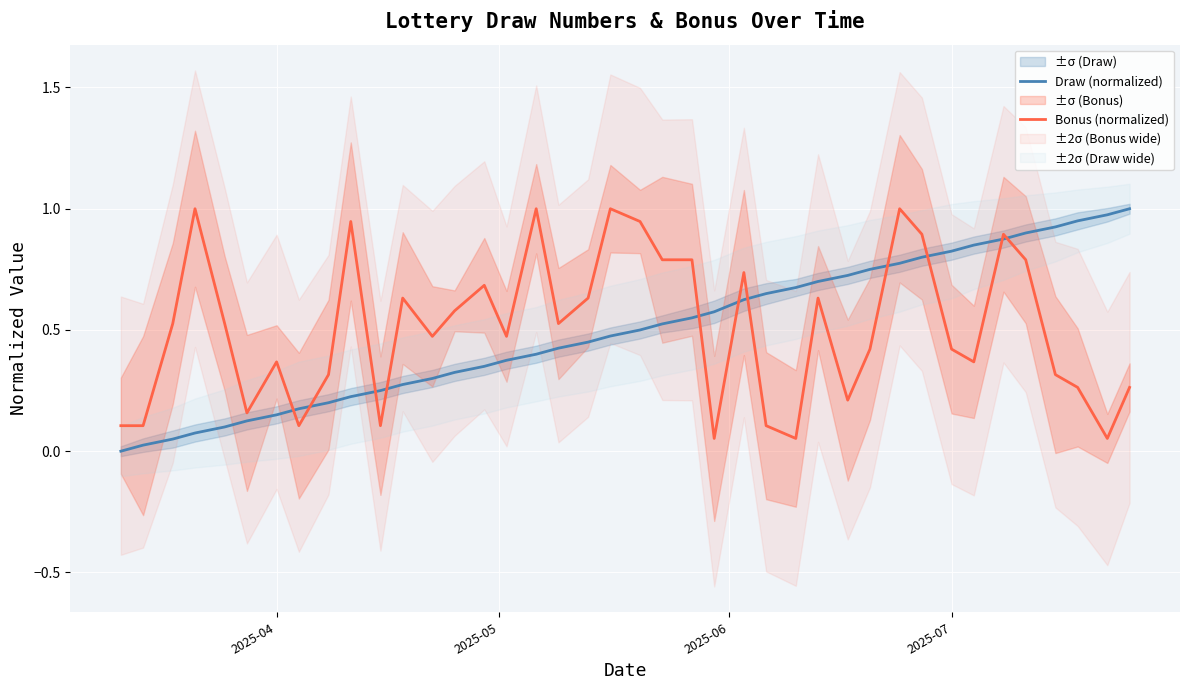

Reading left to right, what are all the values shown in this chart?

Draw (normalized): 0.0	0.0	0.1	0.1	0.1	0.1	0.1	0.2	0.2	0.2	0.2	0.3	0.3	0.3	0.3	0.4	0.4	0.4	0.5	0.5	0.5	0.5	0.6	0.6	0.6	0.7	0.7	0.7	0.7	0.8	0.8	0.8	0.8	0.8	0.9	0.9	0.9	0.9	1.0	1.0
Bonus (normalized): 0.1	0.1	0.5	1.0	0.5	0.2	0.4	0.1	0.3	0.9	0.1	0.6	0.5	0.6	0.7	0.5	1.0	0.5	0.6	1.0	0.9	0.8	0.8	0.1	0.7	0.1	0.1	0.6	0.2	0.4	1.0	0.9	0.4	0.4	0.9	0.8	0.3	0.3	0.1	0.3